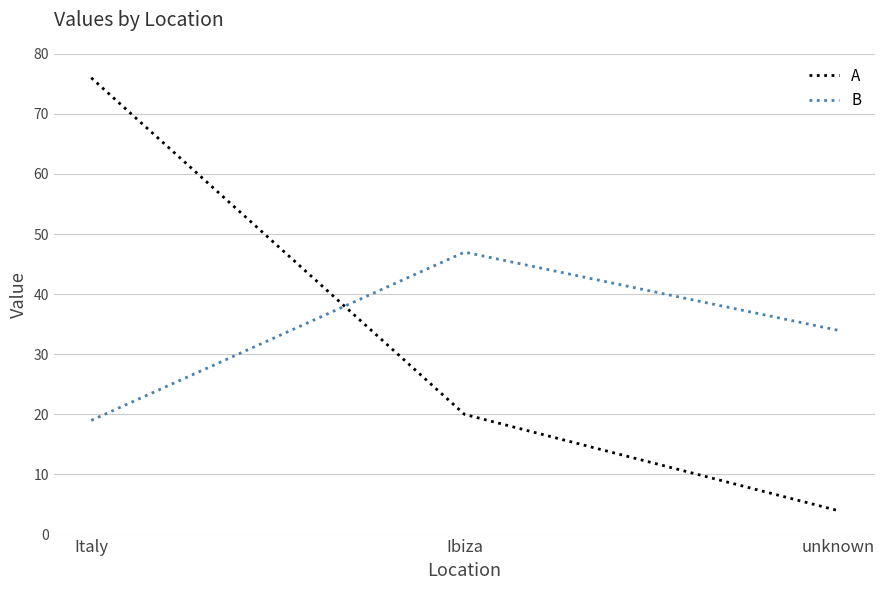

Which category has the highest value in the B series?

Ibiza